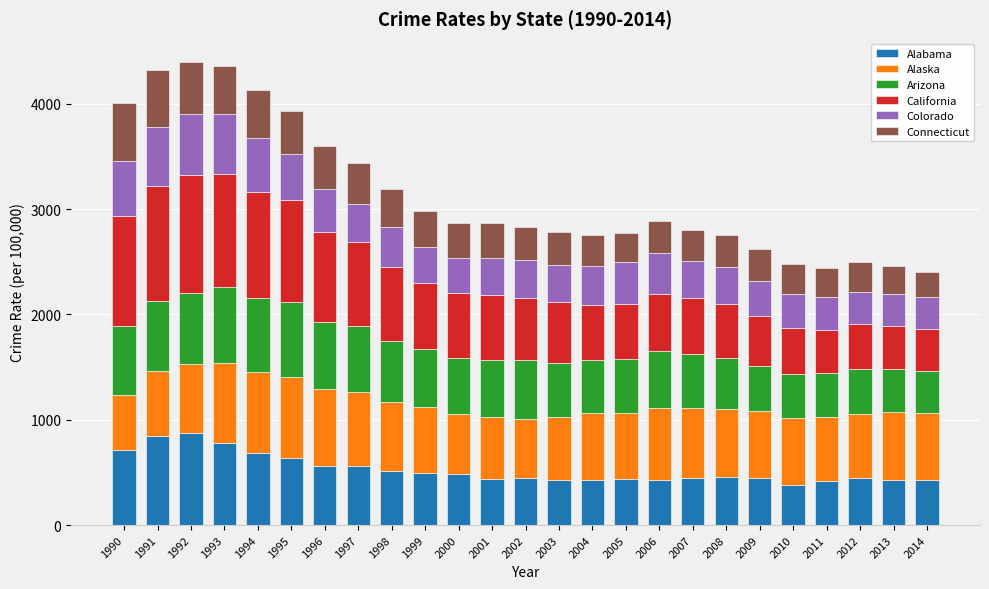

Is it true that Alabama equals 709.4 at 1998?

False